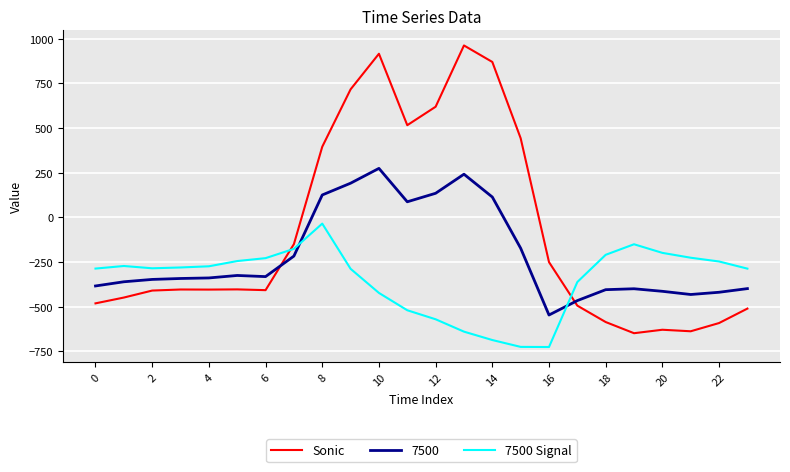

Which series has the widest spread of values?

Sonic